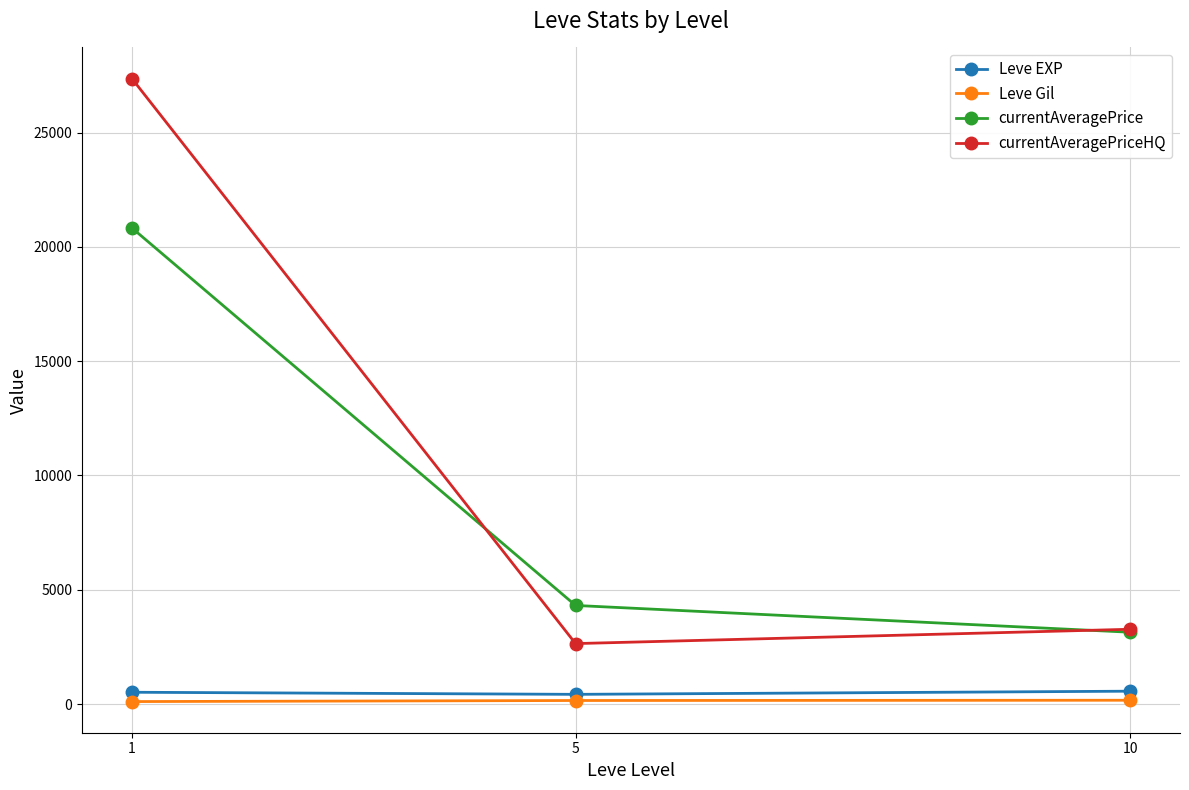

What is the total value across all series at 1?

48815.0